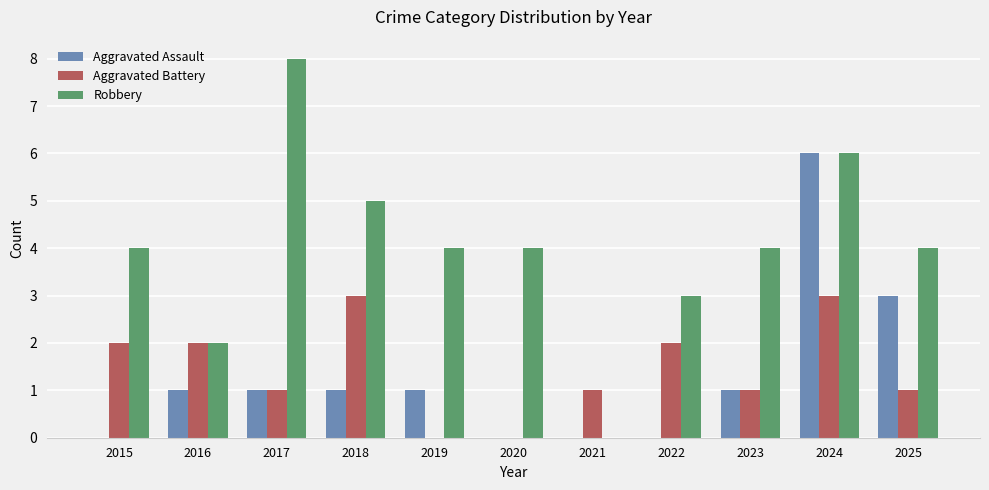

At which label does Robbery reach its peak?

2017